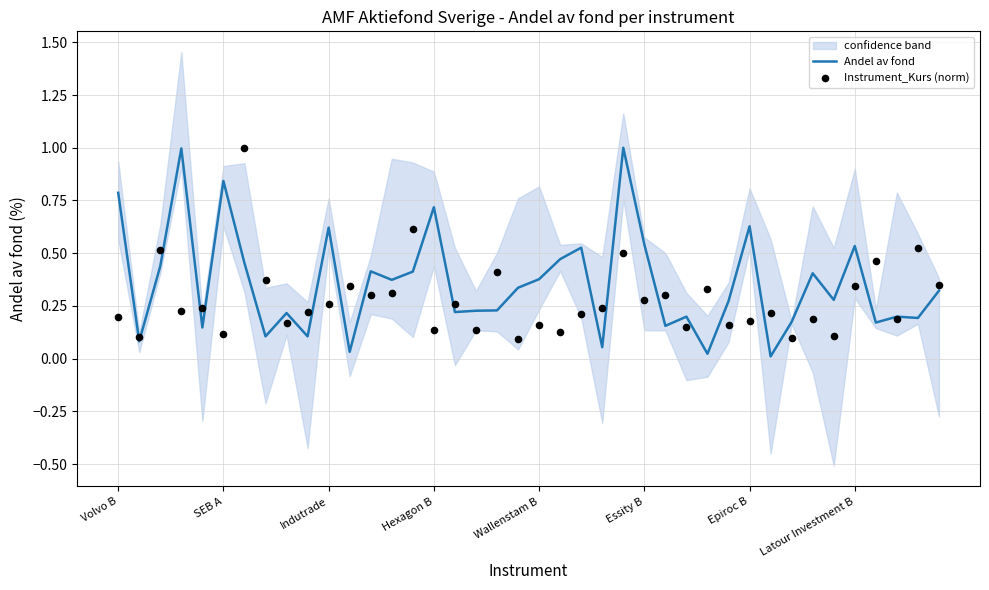

At how many categories does at least one series exceed 0?

40